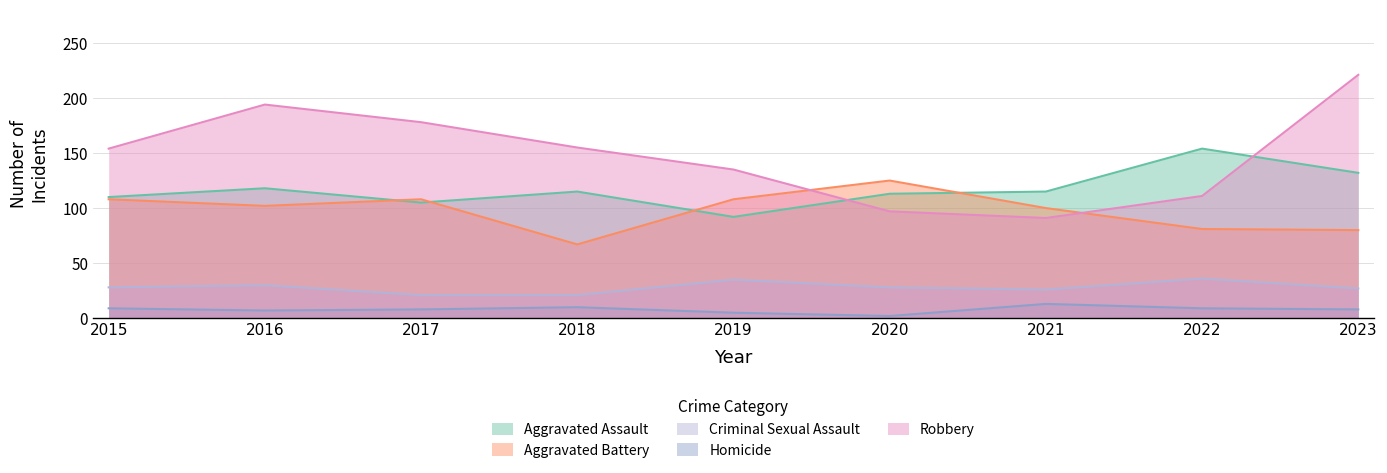

What is the sum of the Robbery values at 2016 and 2020?

291